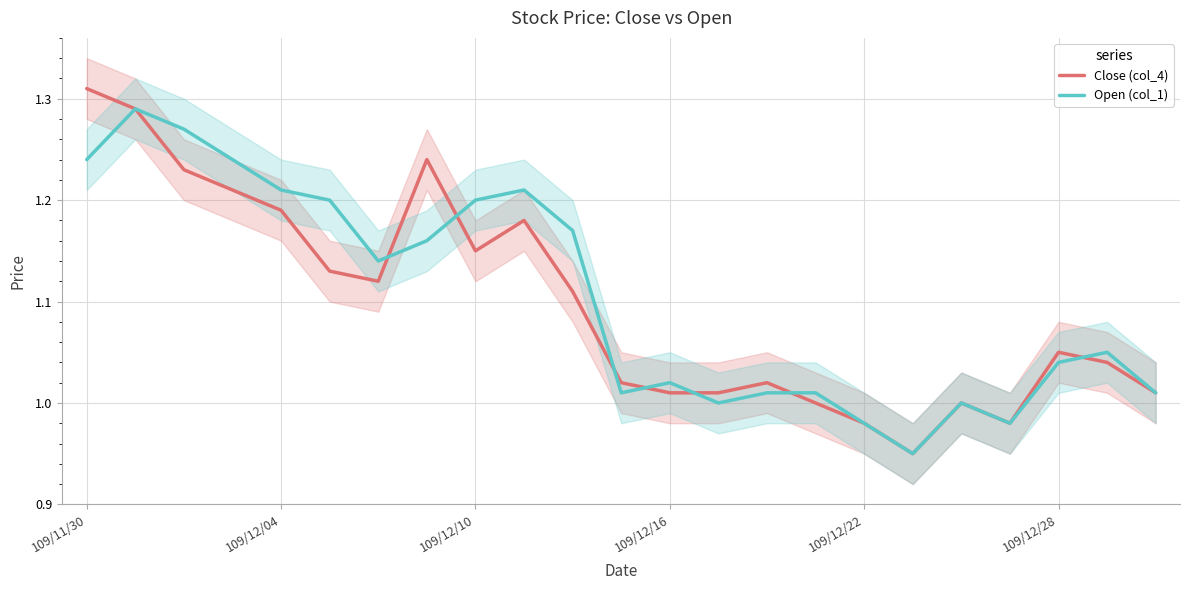

Reading left to right, extract all data points from this chart.

Close (col_4): 1.3	1.3	1.2	1.2	1.2	1.1	1.1	1.2	1.1	1.2	1.1	1.0	1.0	1.0	1.0	1.0	1.0	0.9	1.0	1.0	1.1	1.0	1.0
Open (col_1): 1.2	1.3	1.3	1.2	1.2	1.2	1.1	1.2	1.2	1.2	1.2	1.0	1.0	1.0	1.0	1.0	1.0	0.9	1.0	1.0	1.0	1.1	1.0